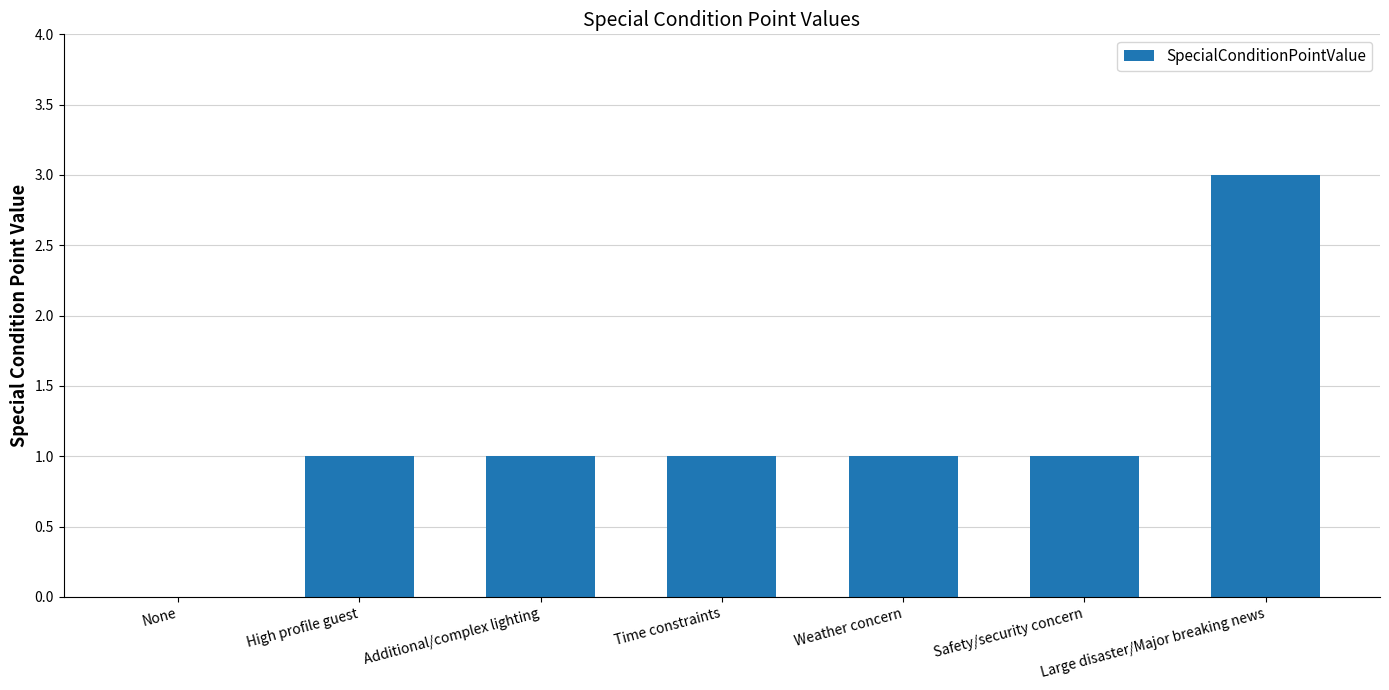

Is it true that the value at Time constraints is 2?

False